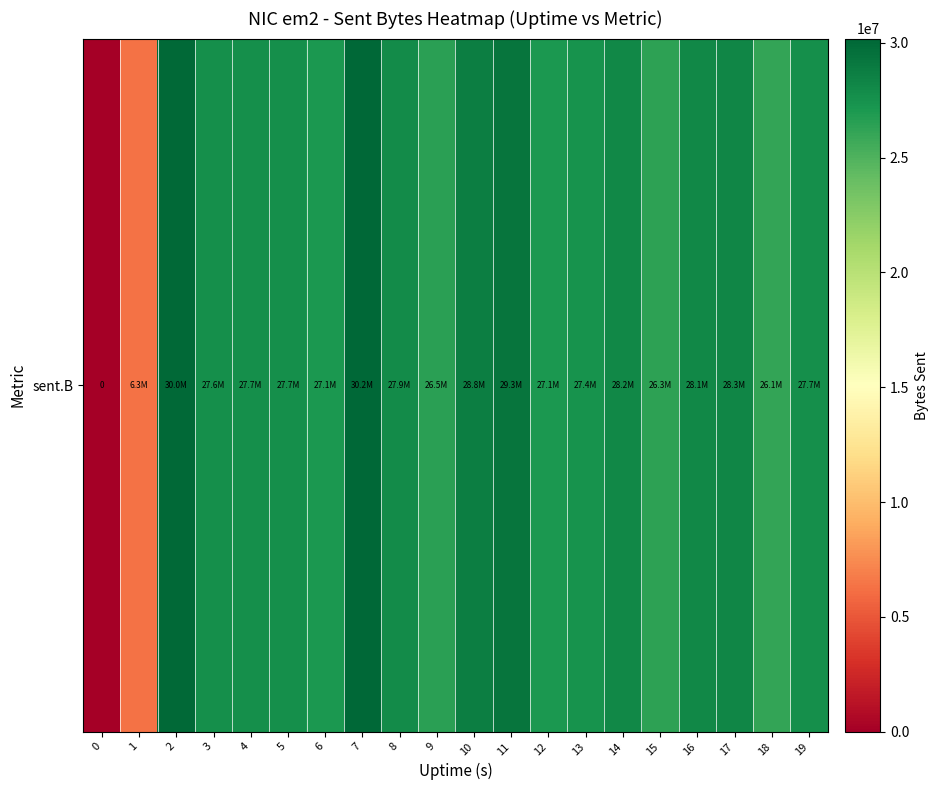

What is the difference between the second highest and minimum values?

30011867